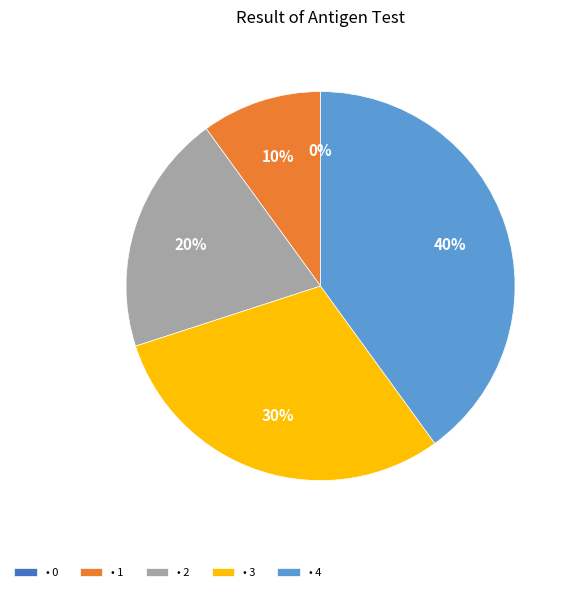

The 1 slice represents 10% of the pie. True or false?

True